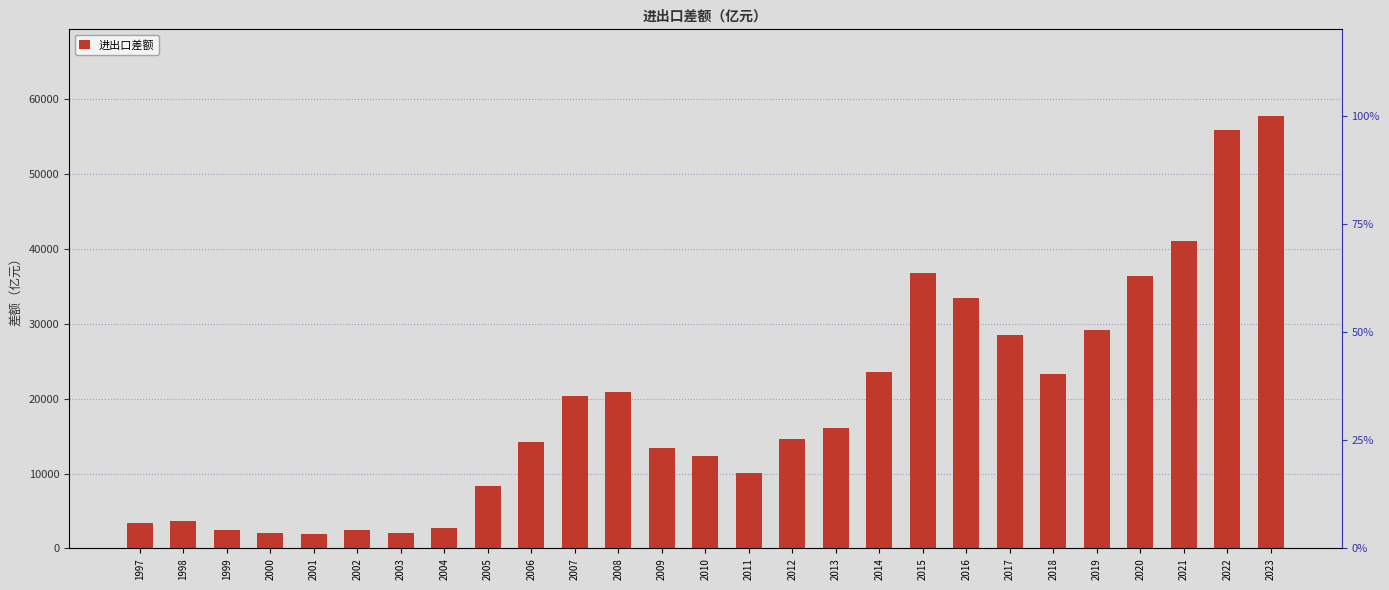

What is the sum of all values?

516678.3